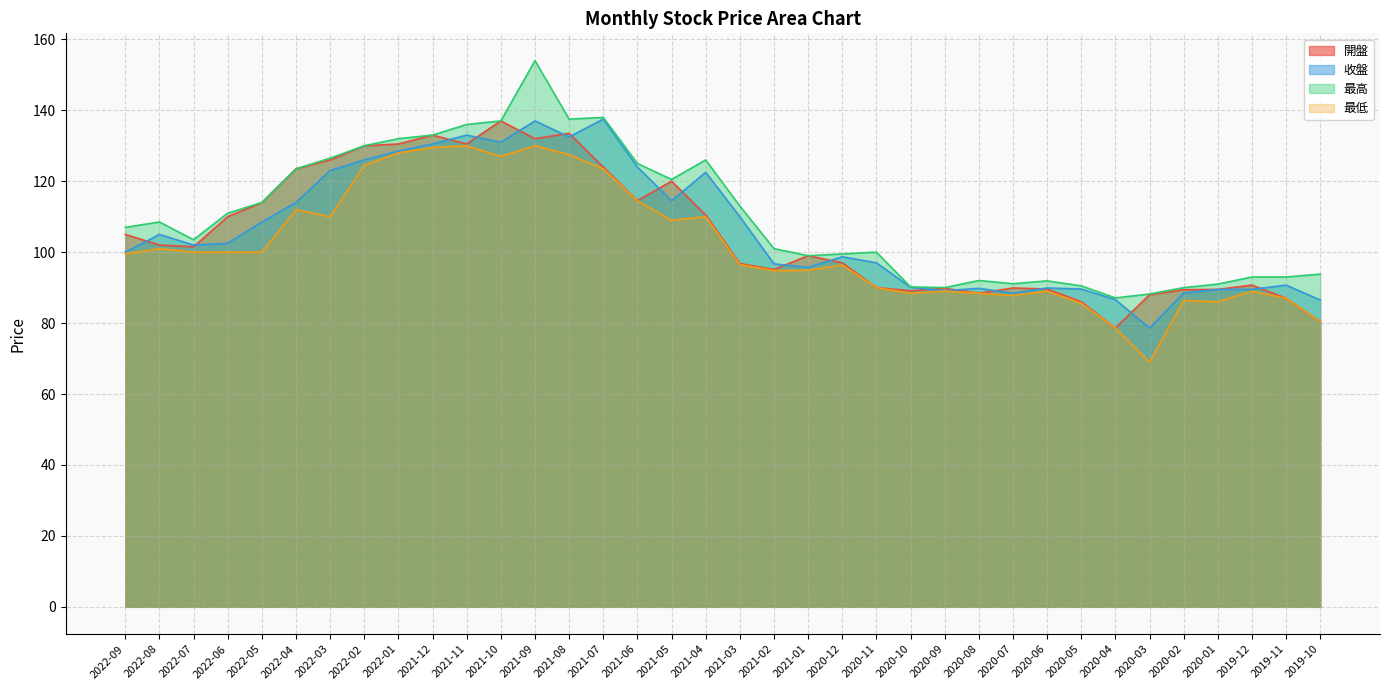

Which series changed the most between 2021-07 and 2020-01?

收盤